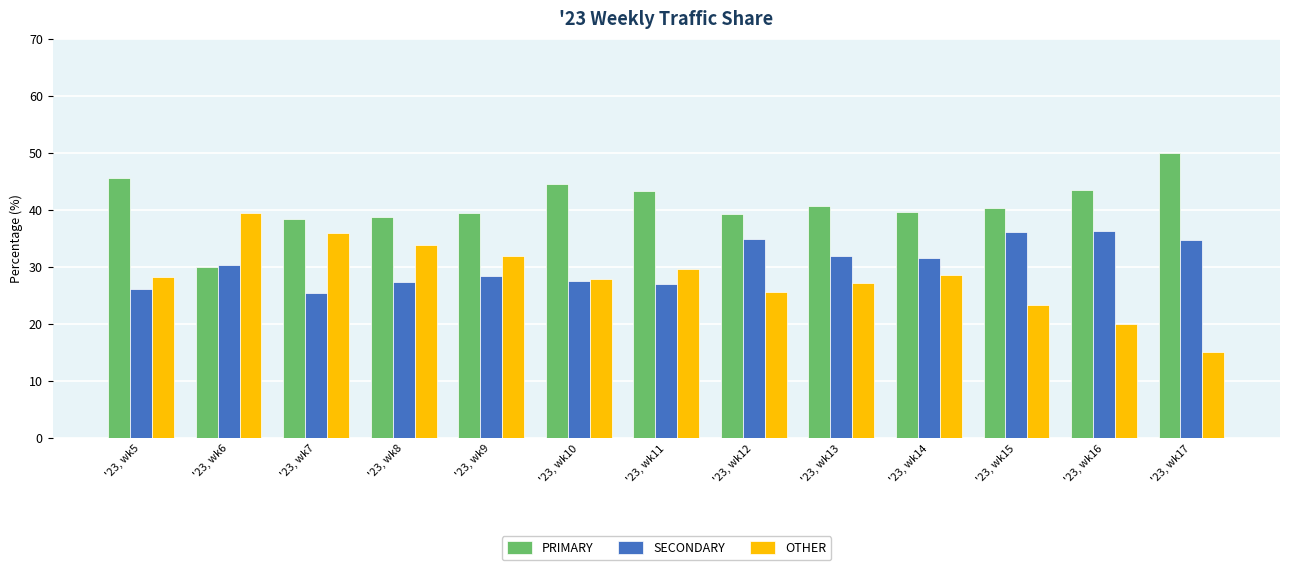

What is the spread (max minus min) of values at '23, wk5?

19.4